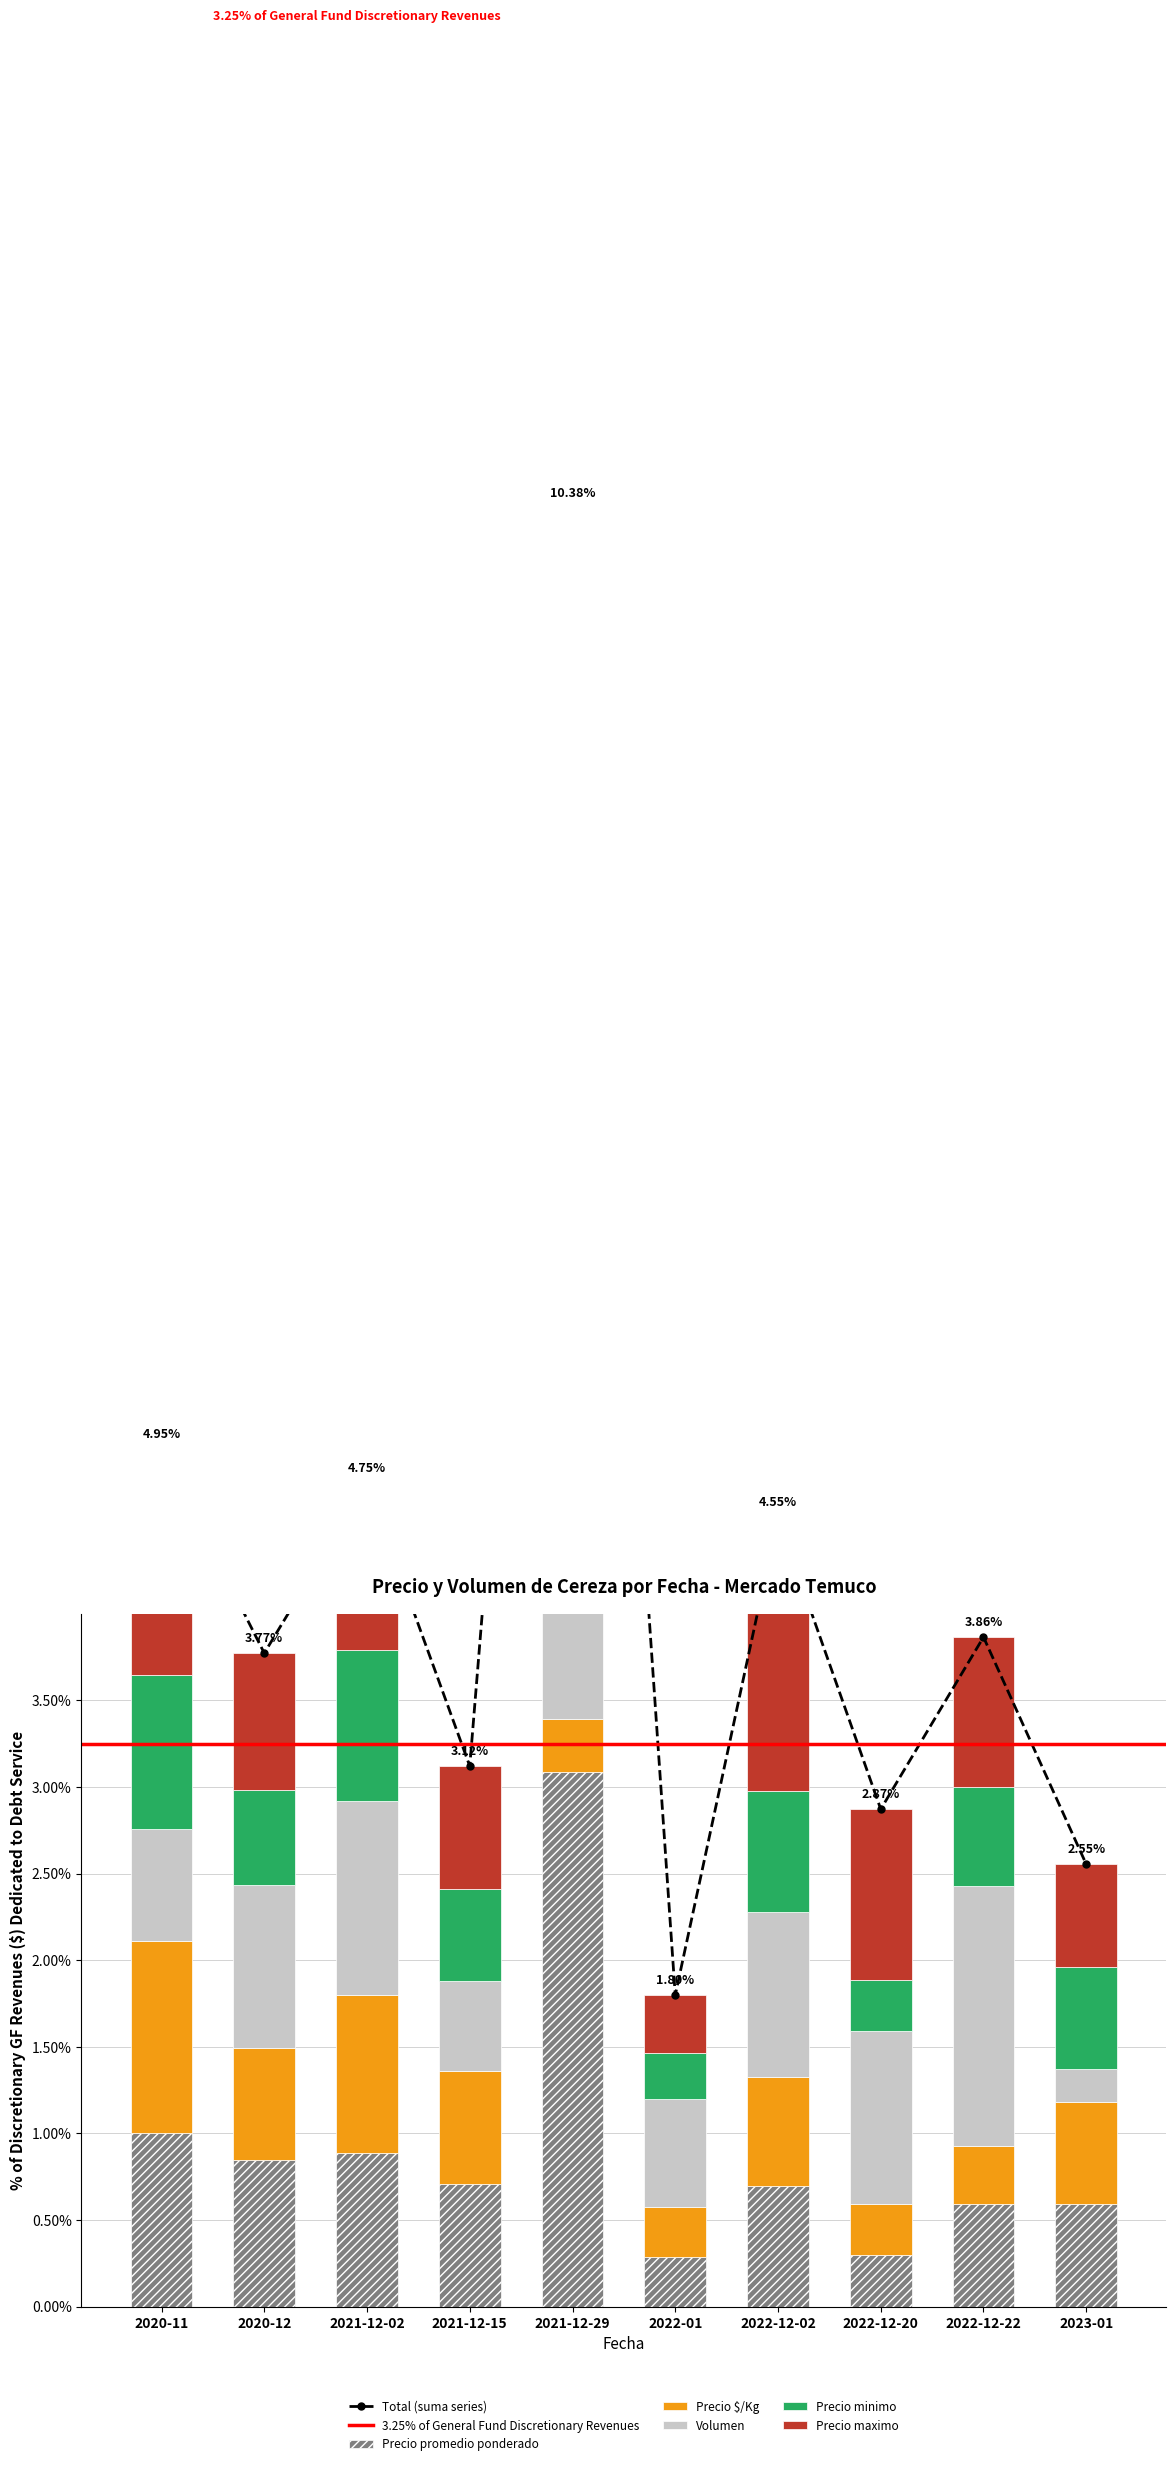

Is it true that Precio minimo equals 0.9 at 2020-11?

True